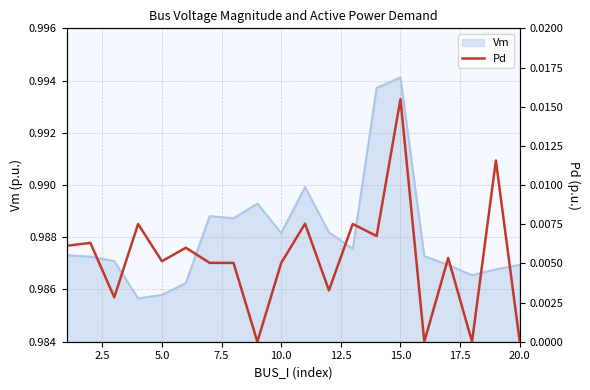

Count the number of categories in the chart.

20